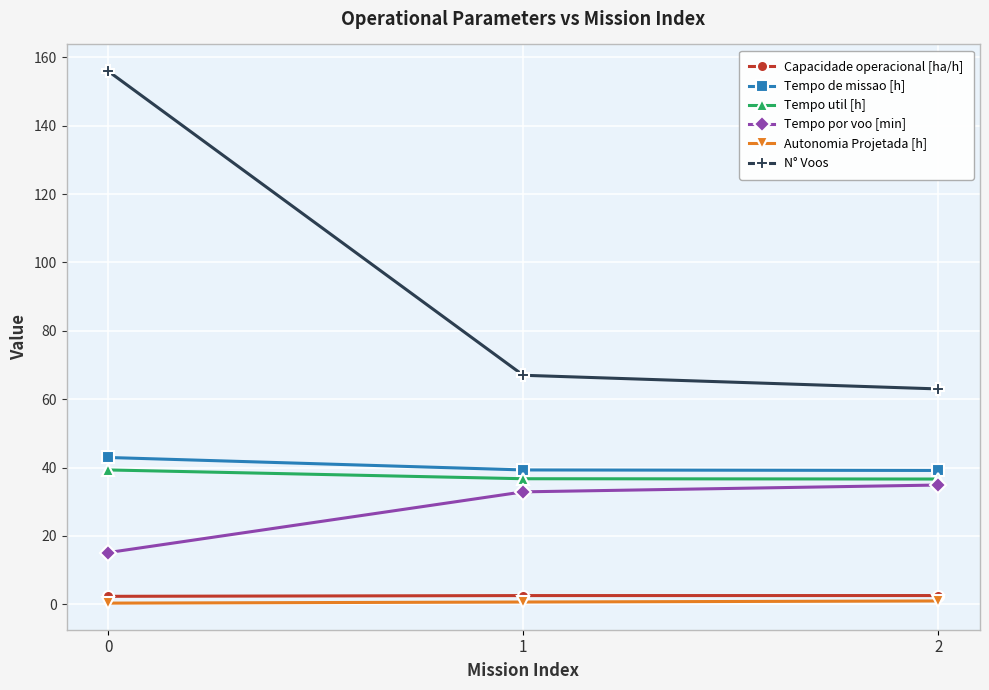

What is the value of the Tempo de missao [h] point at the 1st from the left?

43.0